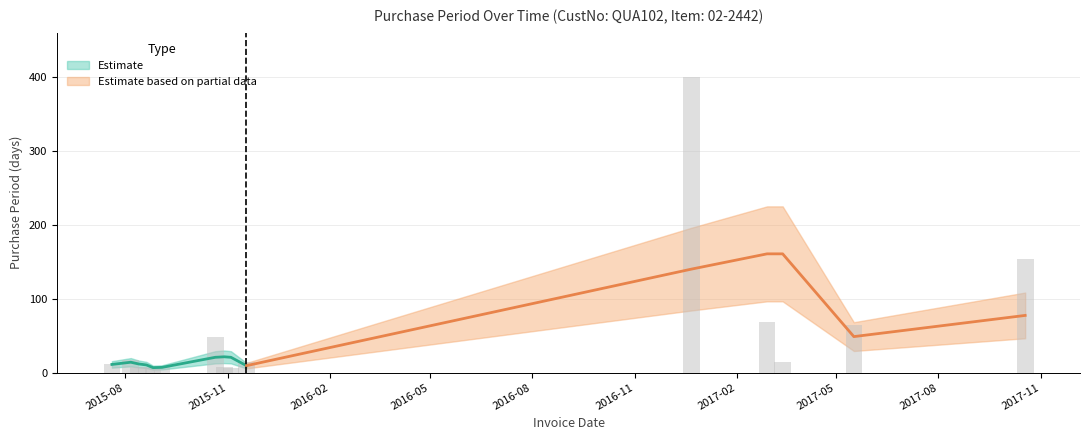

Reading right to left, transcribe all the data shown in this chart.

154	64	14	68	400	14	6	8	48	8	6	7	7	17	11